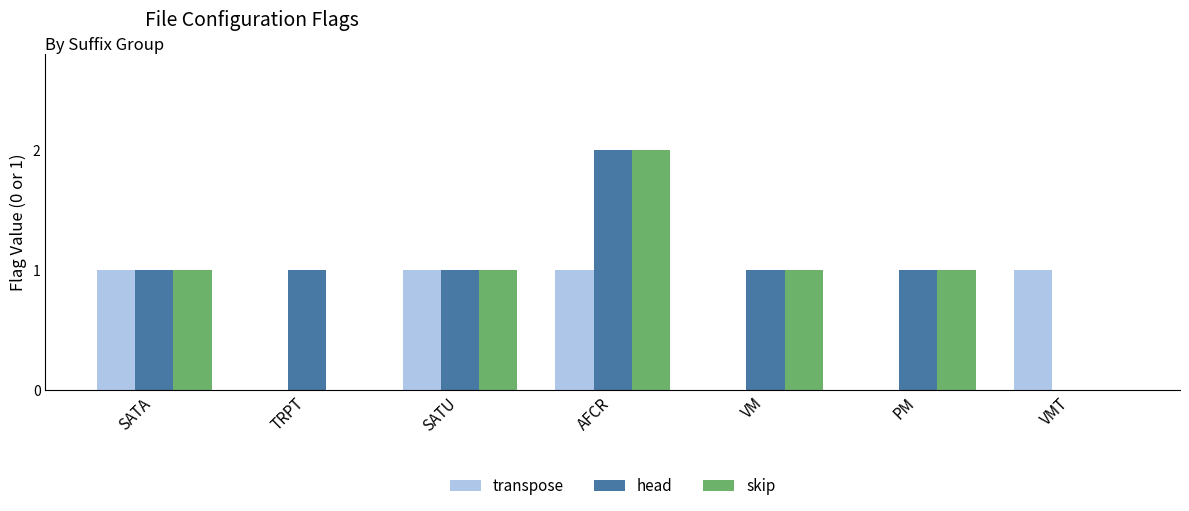

What is the sum of the skip values at SATA and VMT?

1